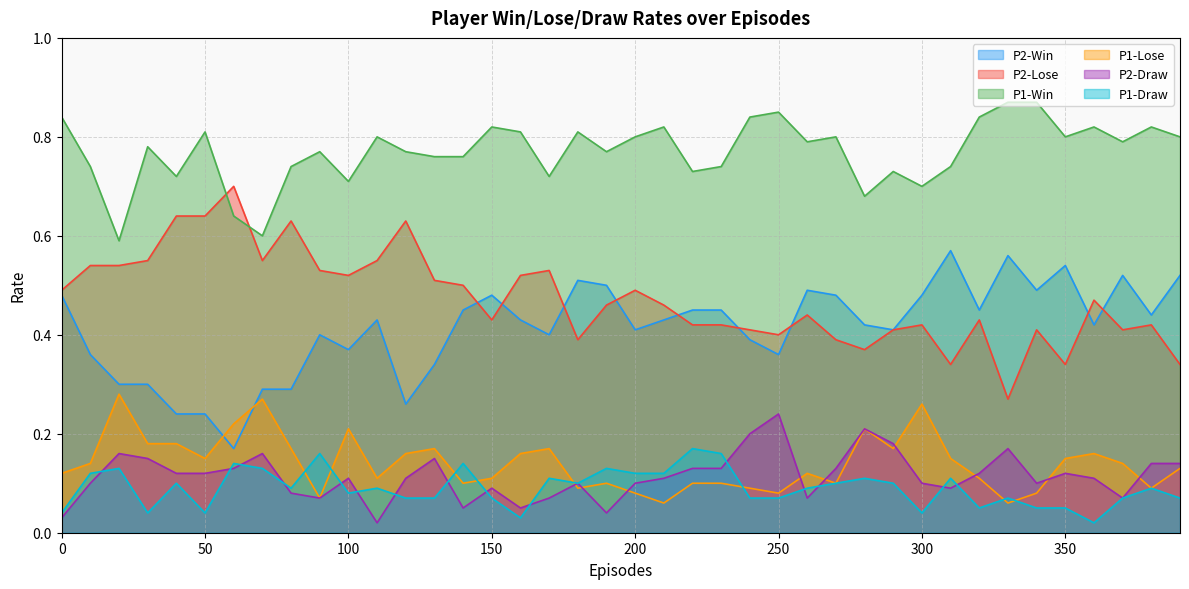

What is the value of the P2-Win point at the 23rd from the left?

0.5